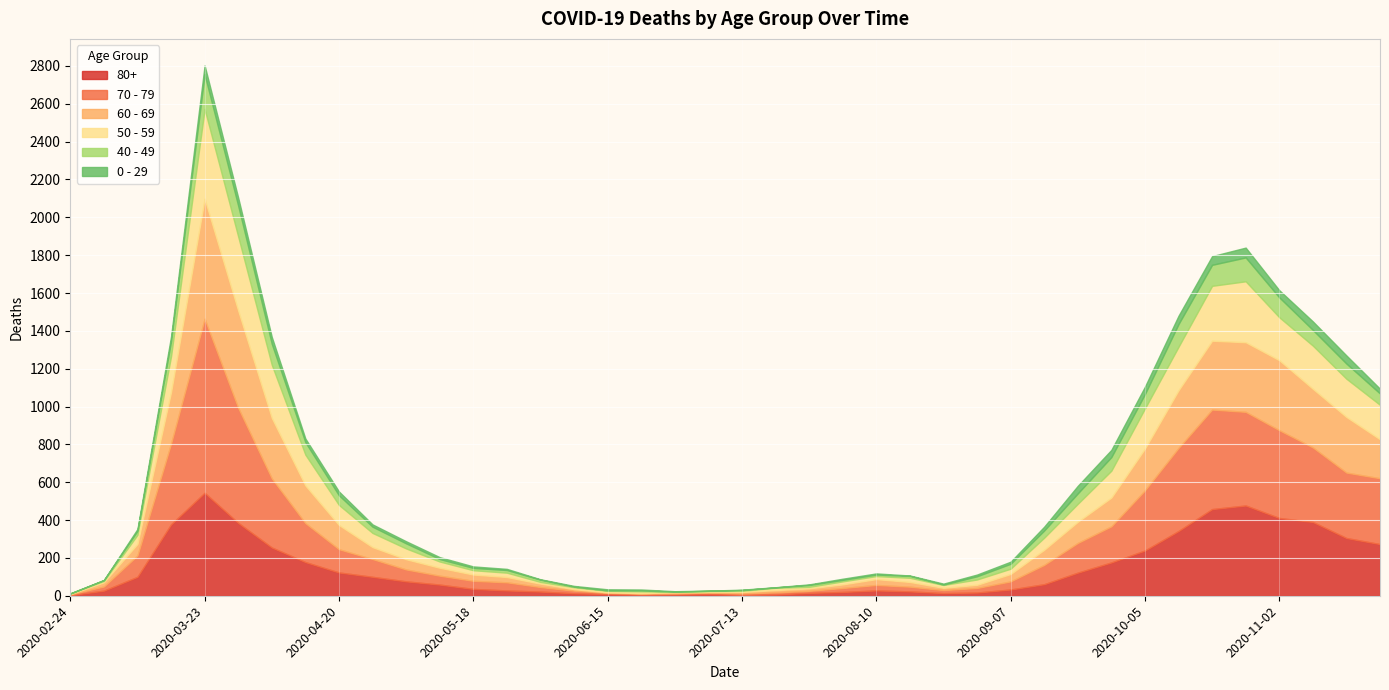

Which category has the highest value in the 40 - 49 series?

2020-03-23